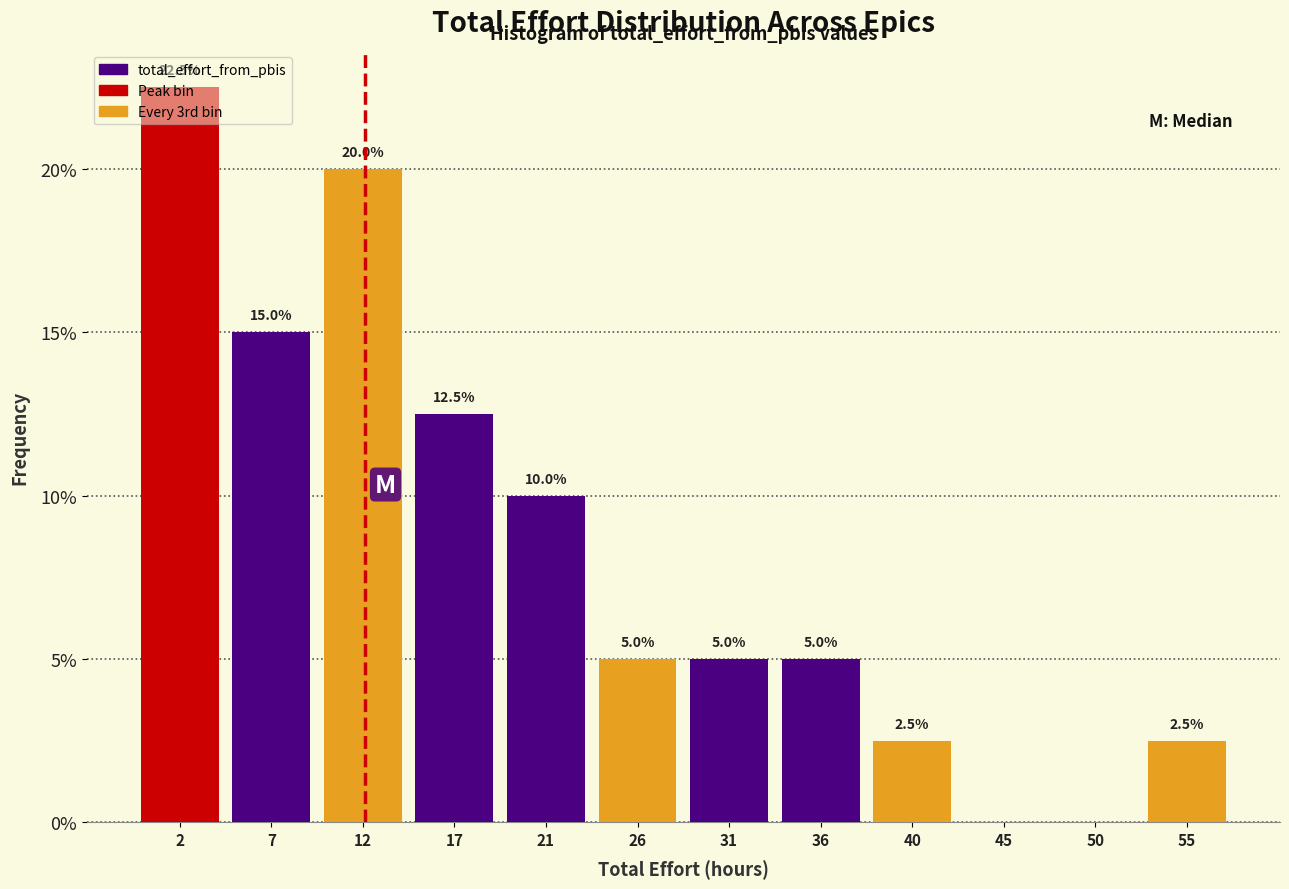

Which range on the x-axis has the tallest bar?

0.00 to 4.75